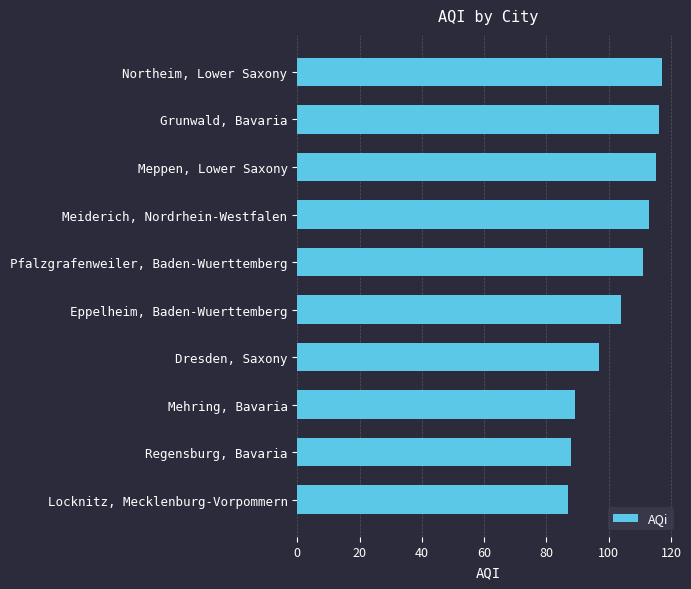

Reading top to bottom, extract all data points from this chart.

117	116	115	113	111	104	97	89	88	87